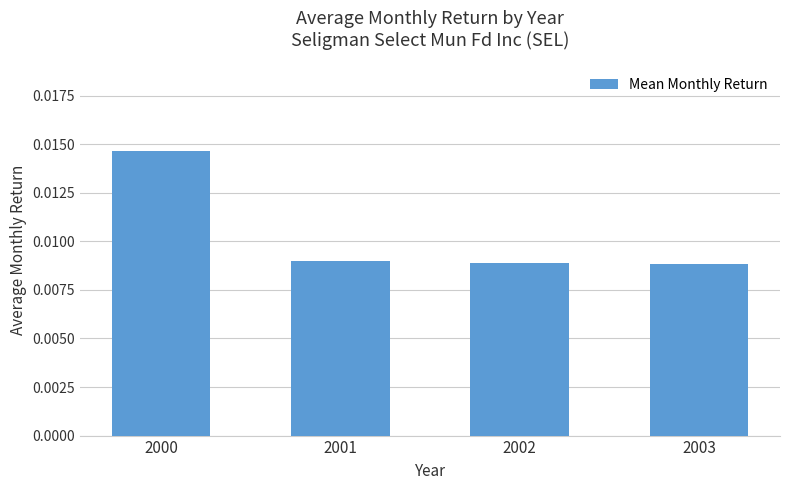

At which category does the chart reach its peak across all series?

2000